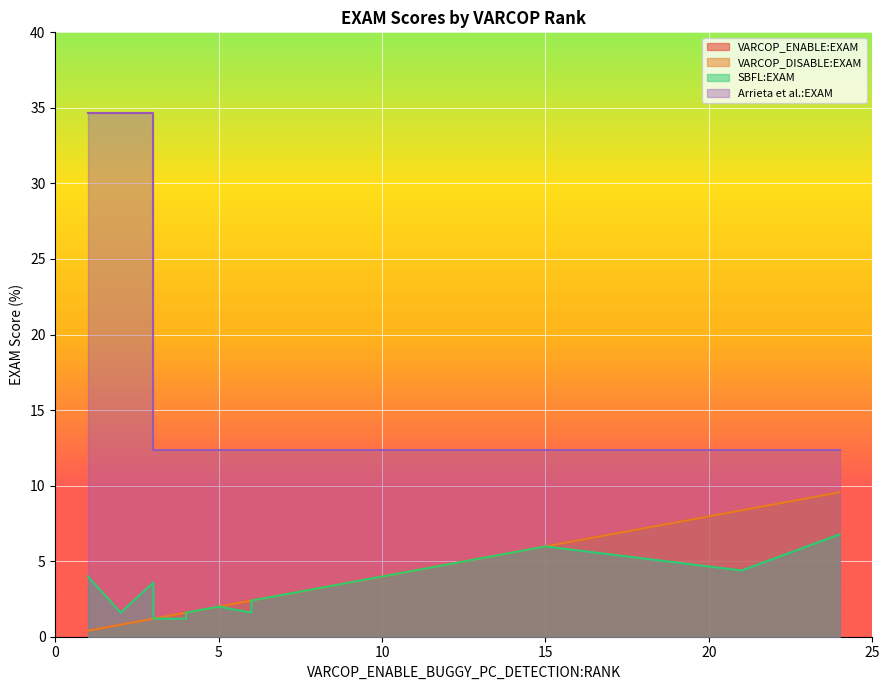

What is the sum of all SBFL:EXAM values?

64.5